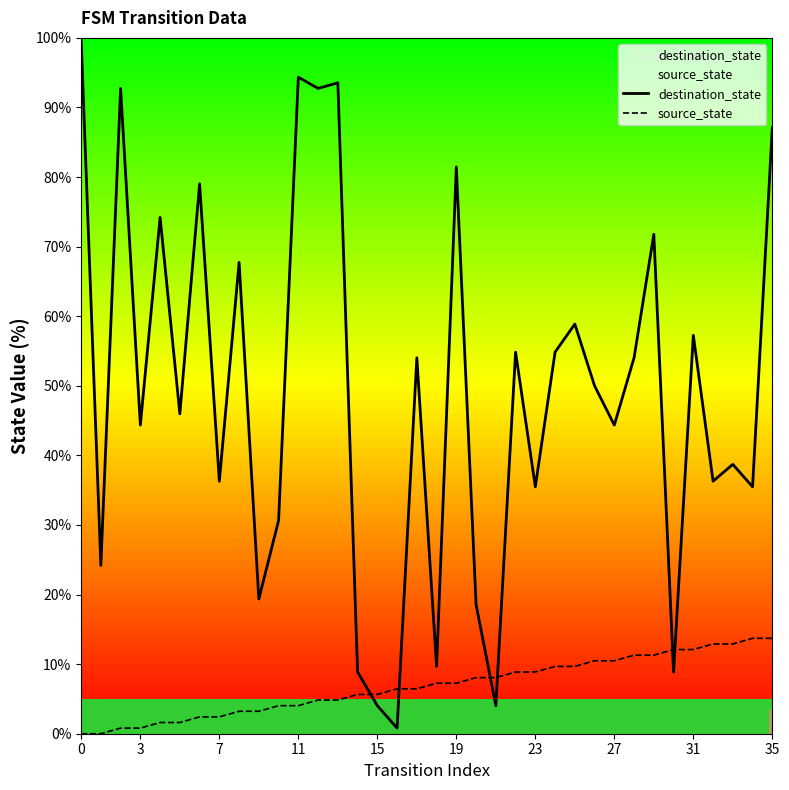

List the series in order of their peak value, lowest first.

source_state, destination_state